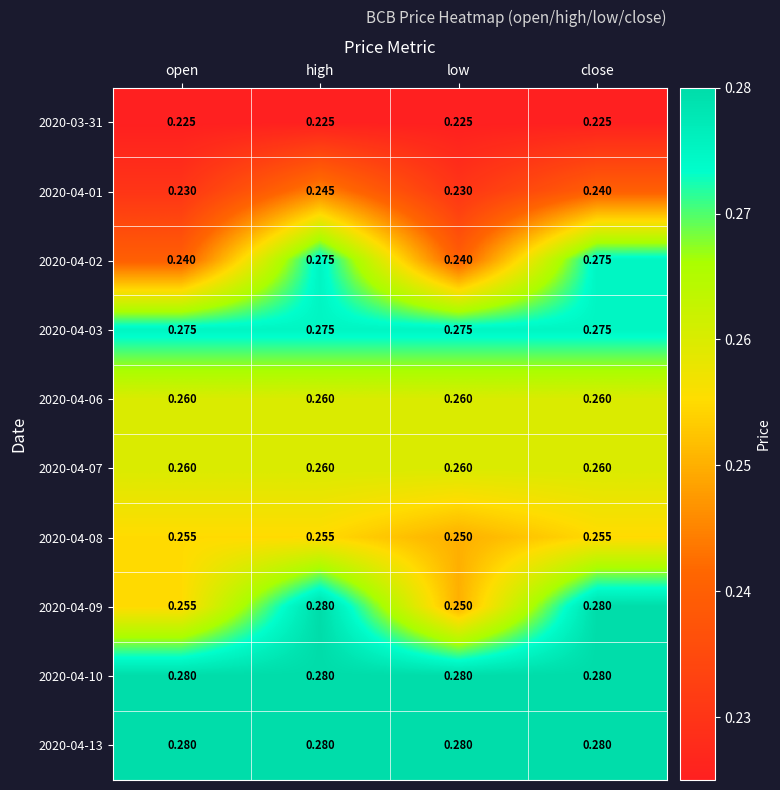

What is the difference between the highest and lowest values at low?

0.1